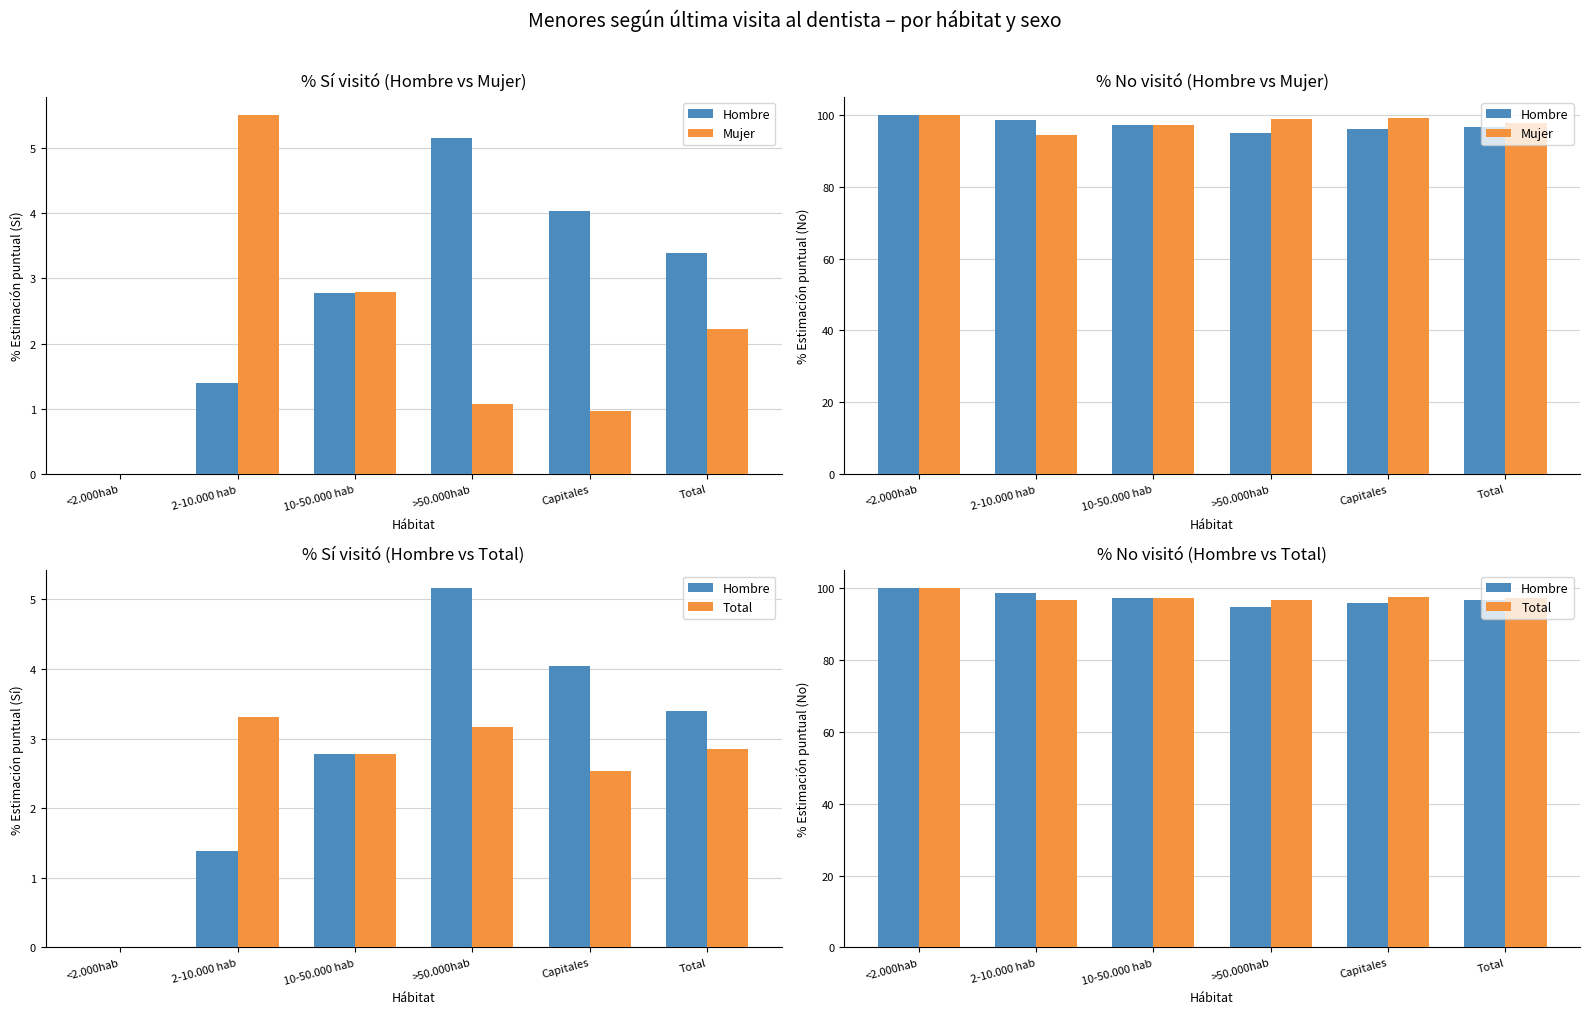

At which label does Total first exceed 97?

<2.000hab